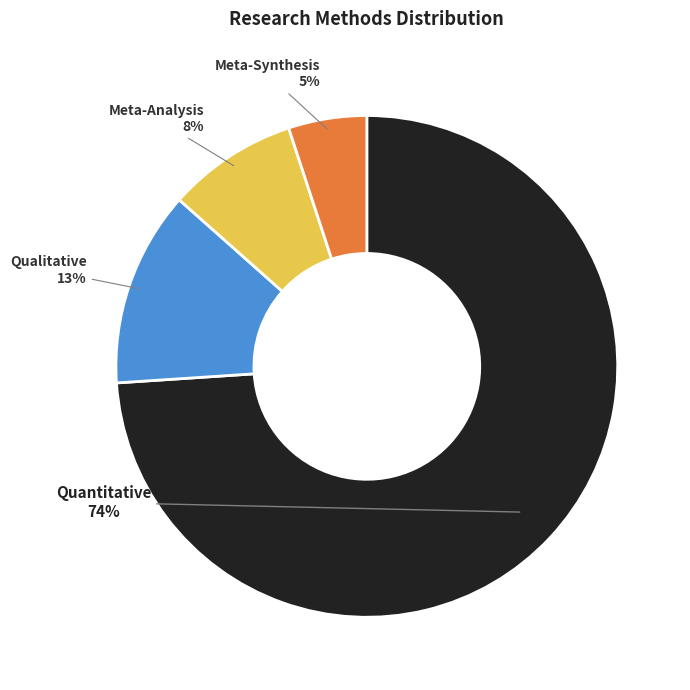

Rank the categories by value from highest to lowest.

Quantitative, Qualitative, Meta-Analysis, Meta-Synthesis